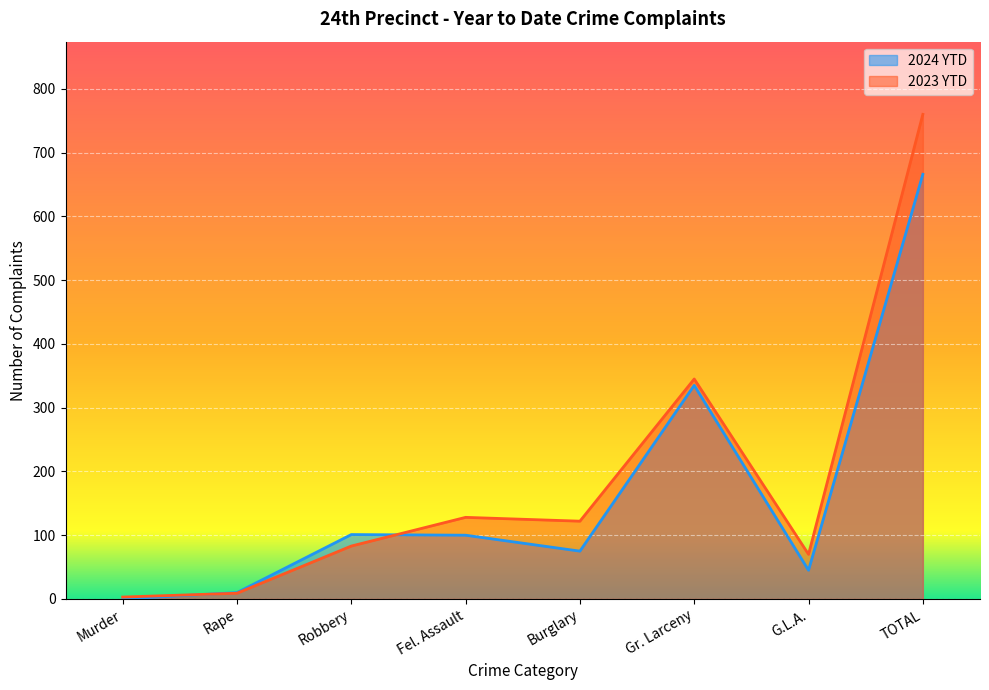

Between which two adjacent categories do 2023 YTD and 2024 YTD first intersect?

Murder and Rape